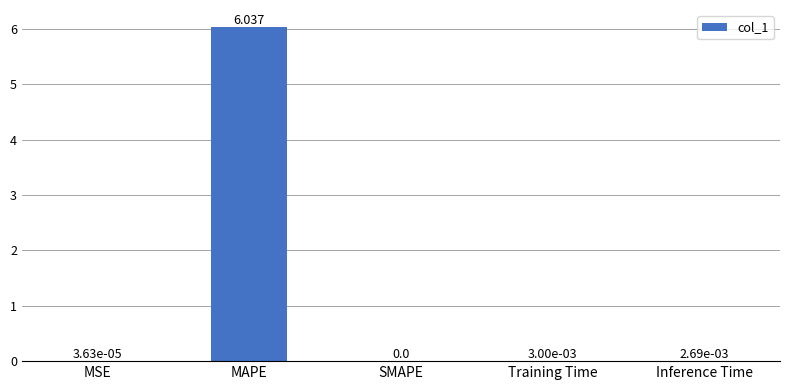

Which category has the highest value across all series?

MAPE